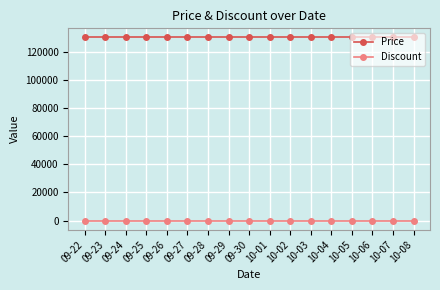

True or false: Discount and Price intersect in this chart.

False